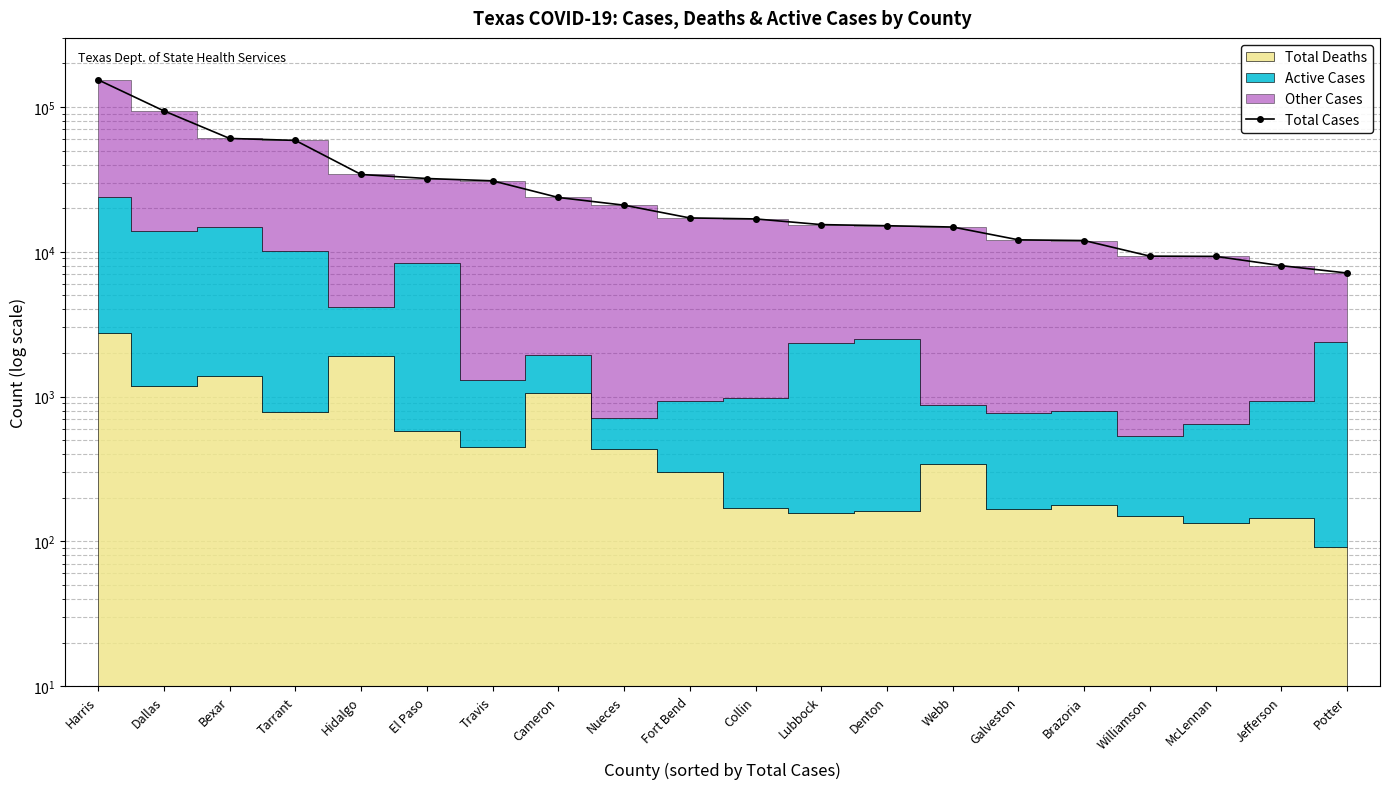

Where is the data nearest to the value 80542?

Dallas